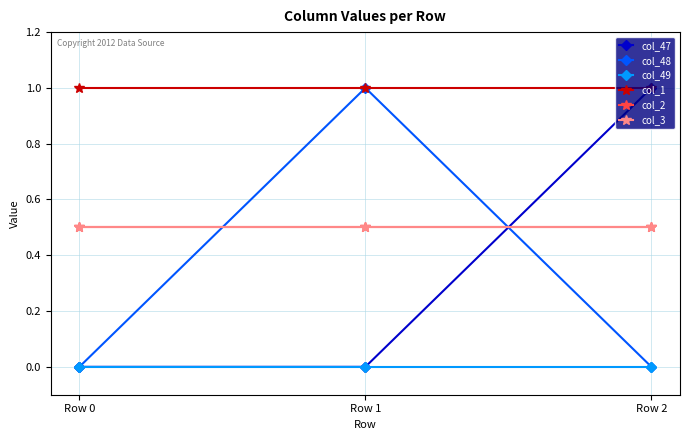

What is the sum of the col_2 values at Row 0 and Row 2?

1.0